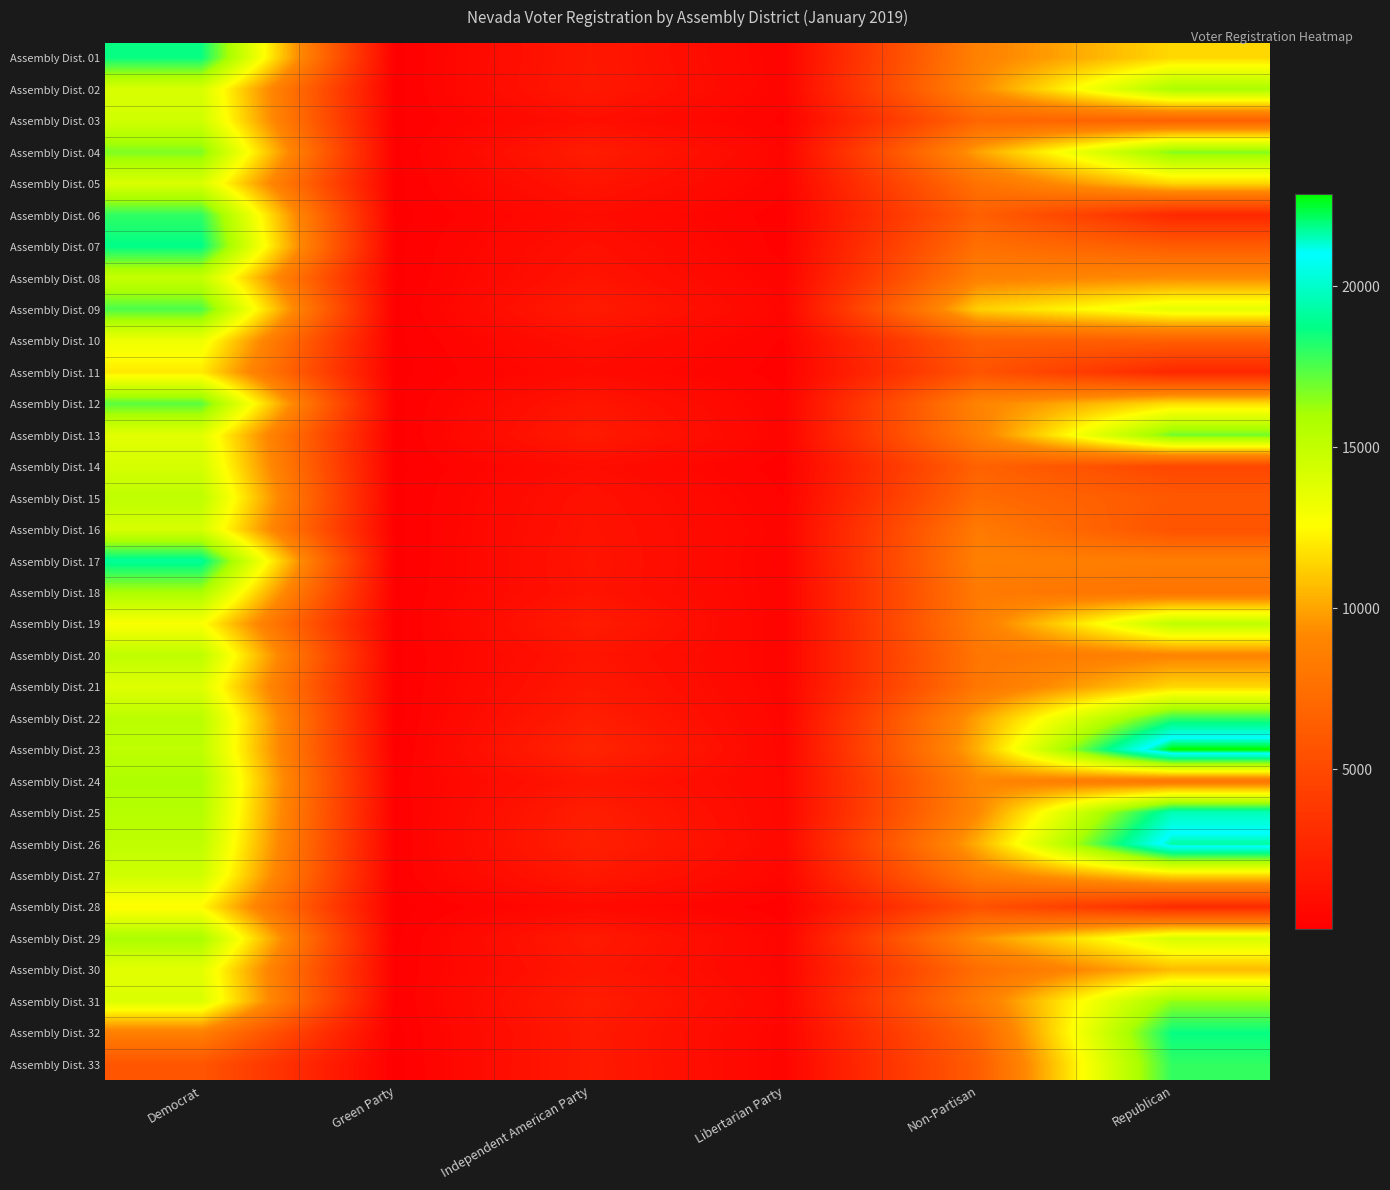

At Democrat, list the series in order from smallest to largest.

Assembly Dist. 33, Assembly Dist. 32, Assembly Dist. 11, Assembly Dist. 28, Assembly Dist. 19, Assembly Dist. 10, Assembly Dist. 30, Assembly Dist. 13, Assembly Dist. 21, Assembly Dist. 31, Assembly Dist. 05, Assembly Dist. 02, Assembly Dist. 16, Assembly Dist. 14, Assembly Dist. 27, Assembly Dist. 03, Assembly Dist. 08, Assembly Dist. 26, Assembly Dist. 20, Assembly Dist. 23, Assembly Dist. 15, Assembly Dist. 22, Assembly Dist. 25, Assembly Dist. 24, Assembly Dist. 18, Assembly Dist. 29, Assembly Dist. 04, Assembly Dist. 12, Assembly Dist. 09, Assembly Dist. 06, Assembly Dist. 01, Assembly Dist. 07, Assembly Dist. 17